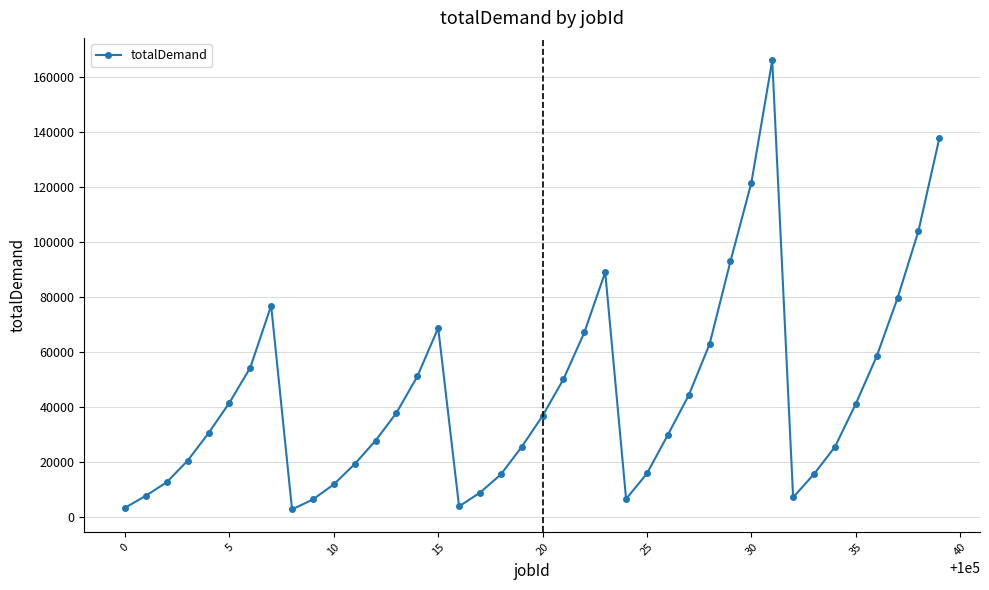

What is the greatest value displayed?

166050